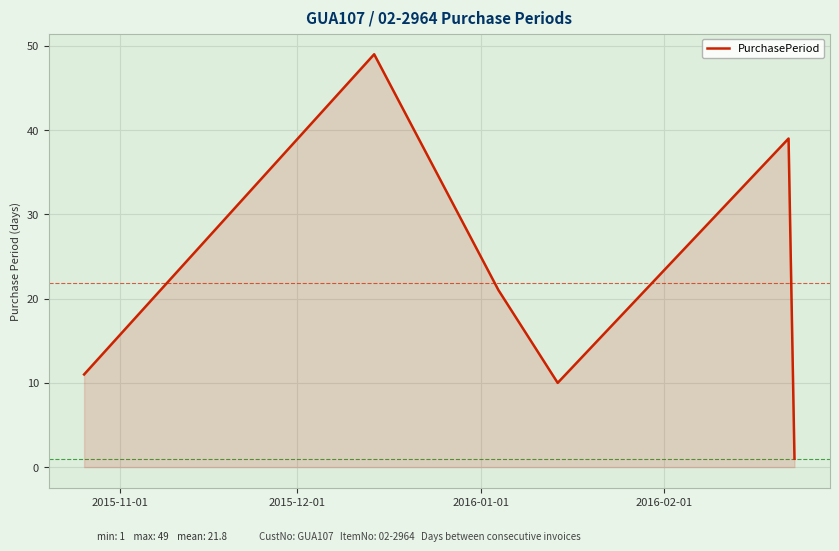

Reading left to right, what are all the values shown in this chart?

11	49	21	10	39	1